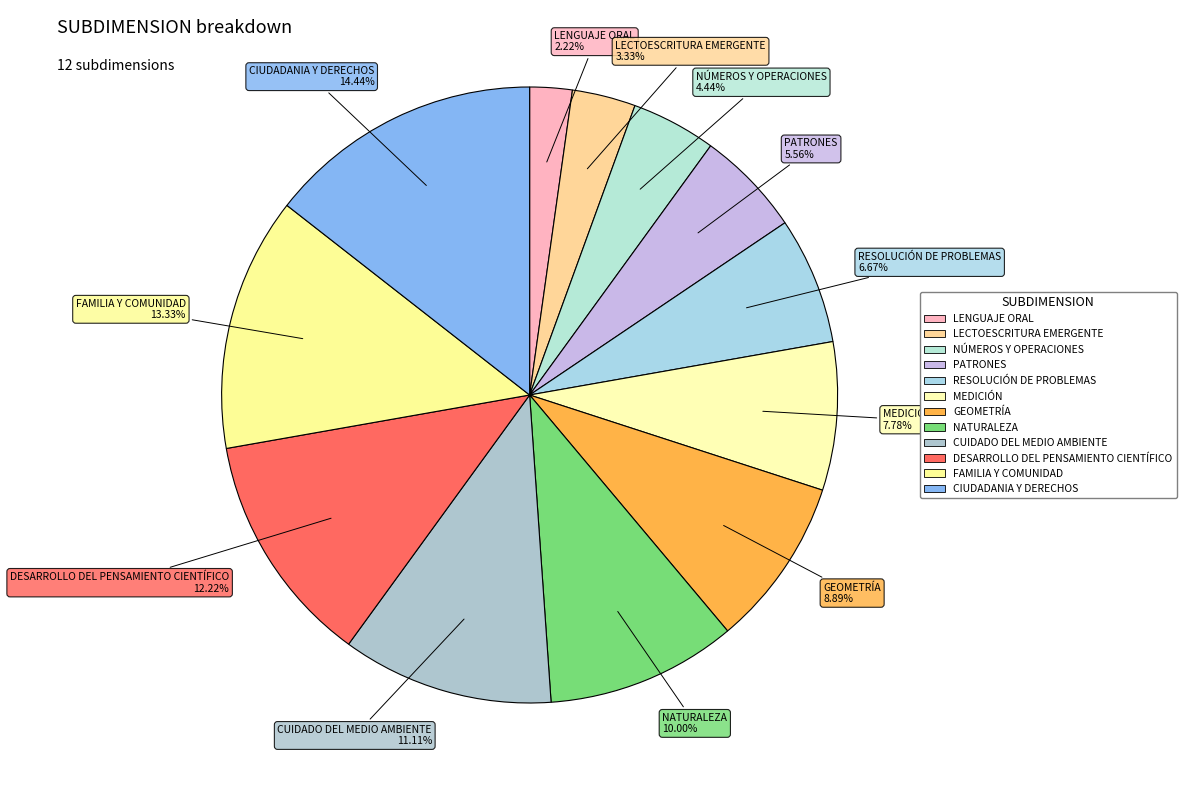

Rank the categories by value from highest to lowest.

CIUDADANIA Y DERECHOS, FAMILIA Y COMUNIDAD, DESARROLLO DEL PENSAMIENTO CIENTÍFICO, CUIDADO DEL MEDIO AMBIENTE, NATURALEZA, GEOMETRÍA, MEDICIÓN, RESOLUCIÓN DE PROBLEMAS, PATRONES, NÚMEROS Y OPERACIONES, LECTOESCRITURA EMERGENTE, LENGUAJE ORAL